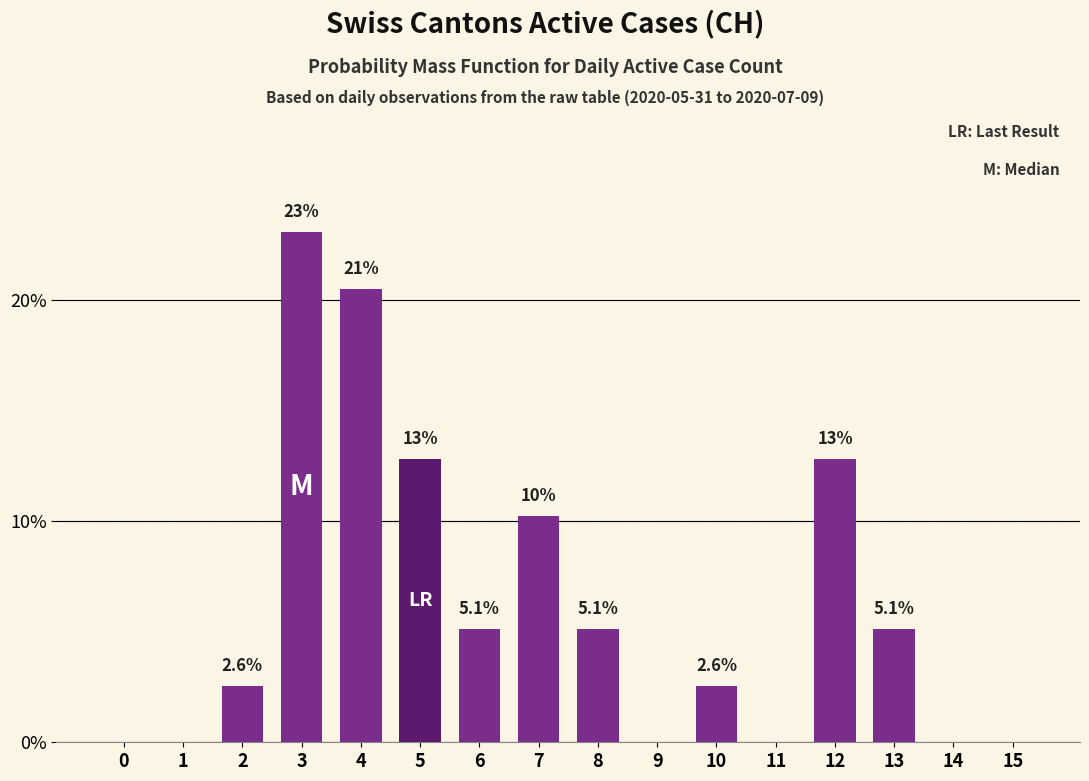

Which label corresponds to the largest value in the chart?

3